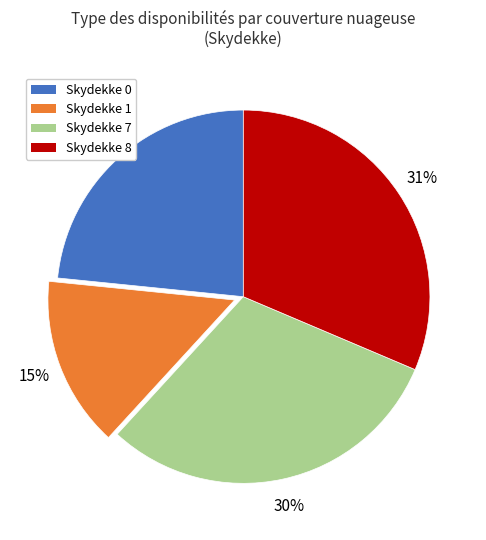

Does any single category account for the majority?

No